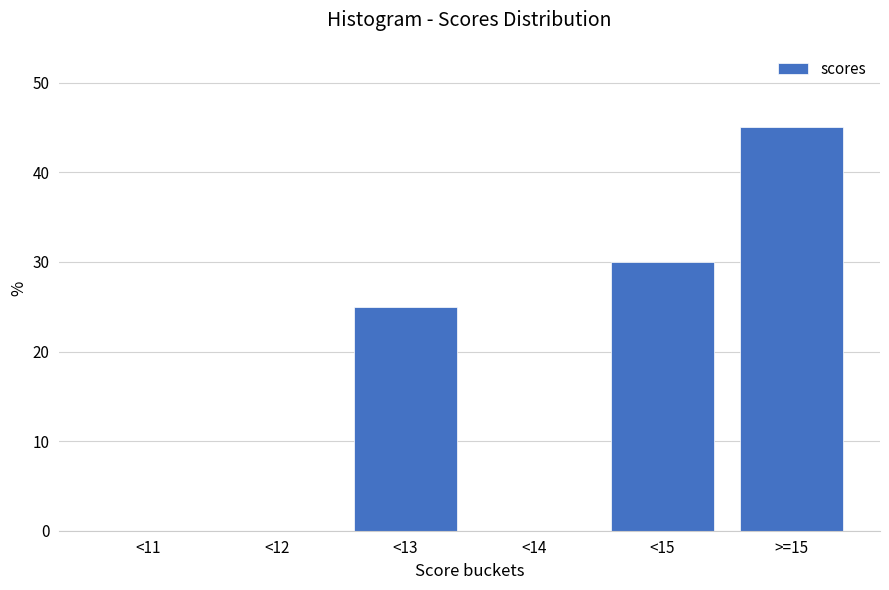

Reading left to right, transcribe all the data shown in this chart.

<11=0	<12=0	<13=25	<14=0	<15=30	>=15=45